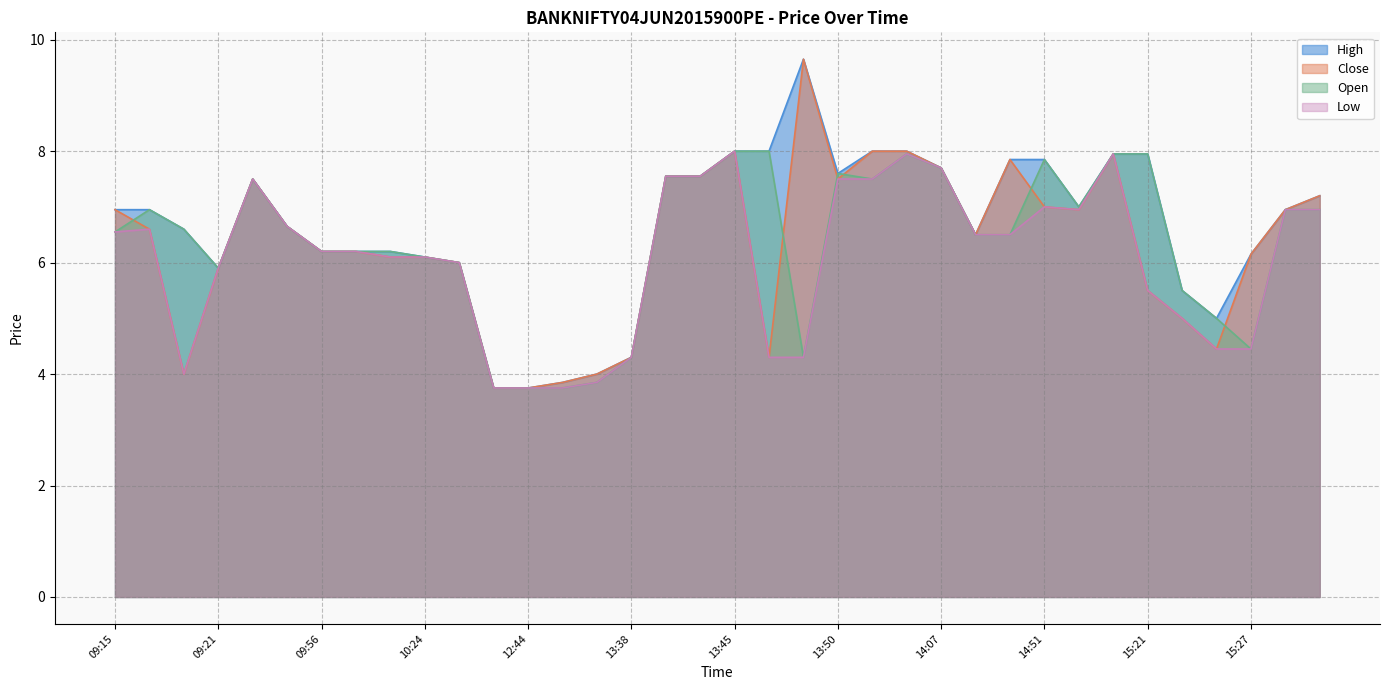

Reading left to right, what are all the values shown in this chart?

High: 09:15=7.0	09:18=7.0	09:19=6.6	09:21=5.9	09:23=7.5	09:42=6.7	09:56=6.2	10:21=6.2	10:23=6.2	10:24=6.1	11:52=6.0	12:43=3.8	12:44=3.8	12:52=3.9	12:53=4.0	13:38=4.3	13:40=7.5	13:44=7.5	13:45=8.0	13:46=8.0	13:48=9.7	13:50=7.6	13:57=8.0	14:06=8.0	14:07=7.7	14:23=6.5	14:49=7.8	14:51=7.8	14:53=7.0	14:54=8.0	15:21=8.0	15:22=5.5	15:26=5.0	15:27=6.2	15:28=7.0	15:29=7.2
Close: 09:15=7.0	09:18=6.6	09:19=4.0	09:21=5.9	09:23=7.5	09:42=6.7	09:56=6.2	10:21=6.2	10:23=6.1	10:24=6.1	11:52=6.0	12:43=3.8	12:44=3.8	12:52=3.9	12:53=4.0	13:38=4.3	13:40=7.5	13:44=7.5	13:45=8.0	13:46=4.3	13:48=9.7	13:50=7.5	13:57=8.0	14:06=8.0	14:07=7.7	14:23=6.5	14:49=7.8	14:51=7.0	14:53=7.0	14:54=8.0	15:21=5.5	15:22=5.0	15:26=4.5	15:27=6.2	15:28=7.0	15:29=7.2
Open: 09:15=6.5	09:18=7.0	09:19=6.6	09:21=5.9	09:23=7.5	09:42=6.7	09:56=6.2	10:21=6.2	10:23=6.2	10:24=6.1	11:52=6.0	12:43=3.8	12:44=3.8	12:52=3.8	12:53=3.9	13:38=4.3	13:40=7.5	13:44=7.5	13:45=8.0	13:46=8.0	13:48=4.3	13:50=7.6	13:57=7.5	14:06=8.0	14:07=7.7	14:23=6.5	14:49=6.5	14:51=7.8	14:53=7.0	14:54=8.0	15:21=8.0	15:22=5.5	15:26=5.0	15:27=4.5	15:28=7.0	15:29=7.0
Low: 09:15=6.5	09:18=6.6	09:19=4.0	09:21=5.9	09:23=7.5	09:42=6.7	09:56=6.2	10:21=6.2	10:23=6.1	10:24=6.1	11:52=6.0	12:43=3.8	12:44=3.8	12:52=3.8	12:53=3.9	13:38=4.3	13:40=7.5	13:44=7.5	13:45=8.0	13:46=4.3	13:48=4.3	13:50=7.5	13:57=7.5	14:06=8.0	14:07=7.7	14:23=6.5	14:49=6.5	14:51=7.0	14:53=7.0	14:54=8.0	15:21=5.5	15:22=5.0	15:26=4.5	15:27=4.5	15:28=7.0	15:29=7.0